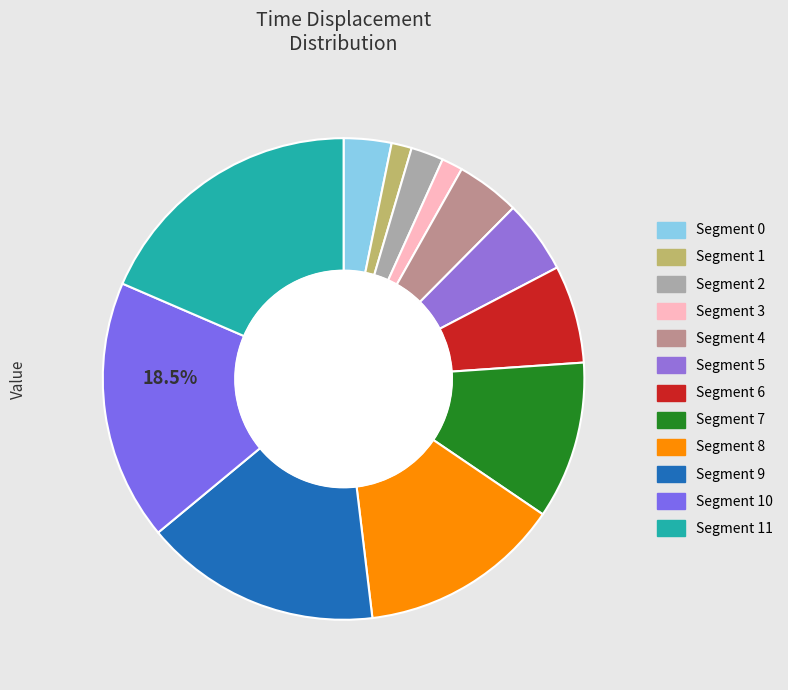

Which has a higher value, 6 or 3?

6